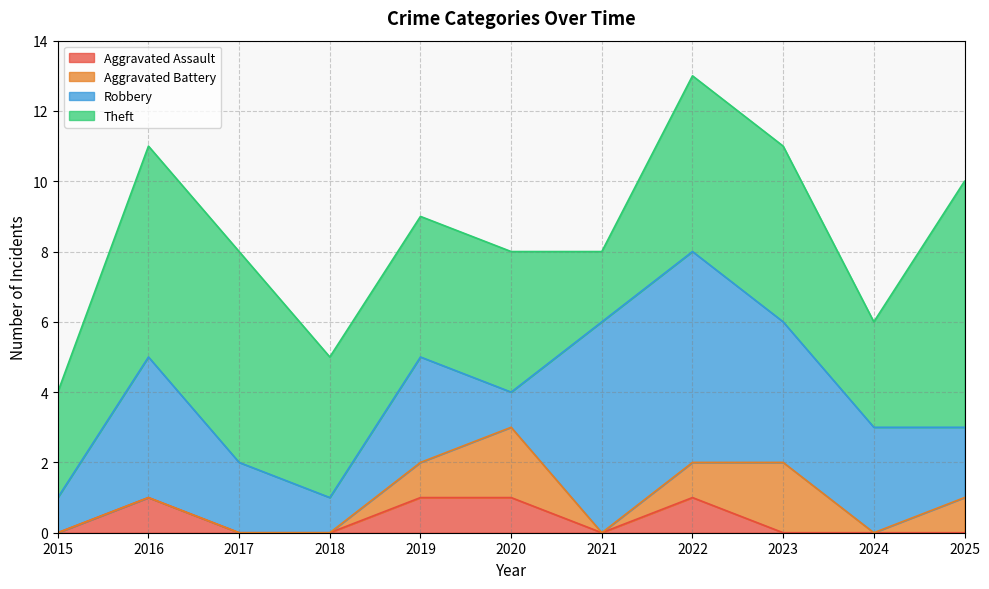

What is the difference between the second highest and minimum values in the Theft series?

4